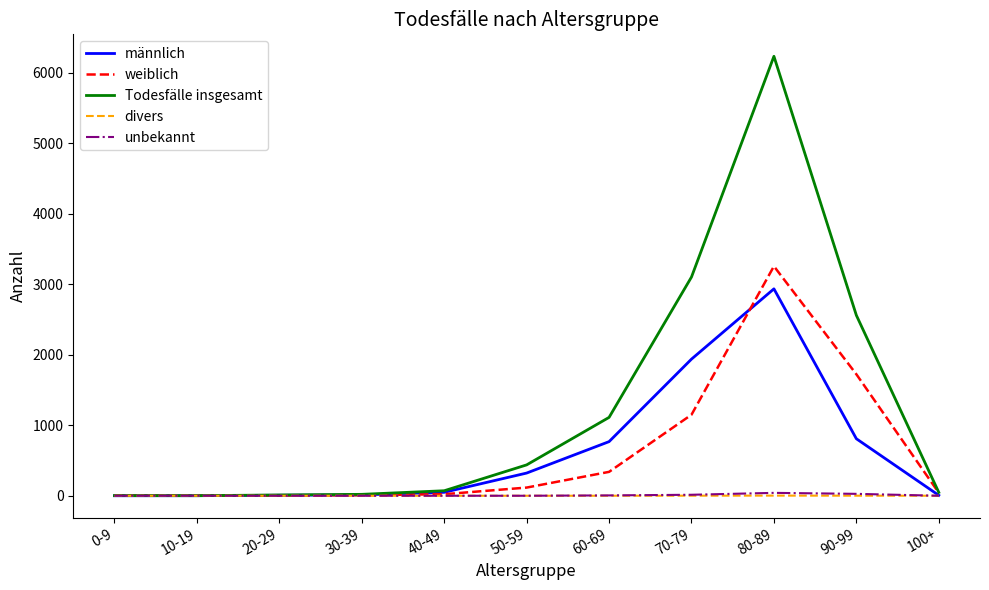

Which category has the highest value in the weiblich series?

80-89